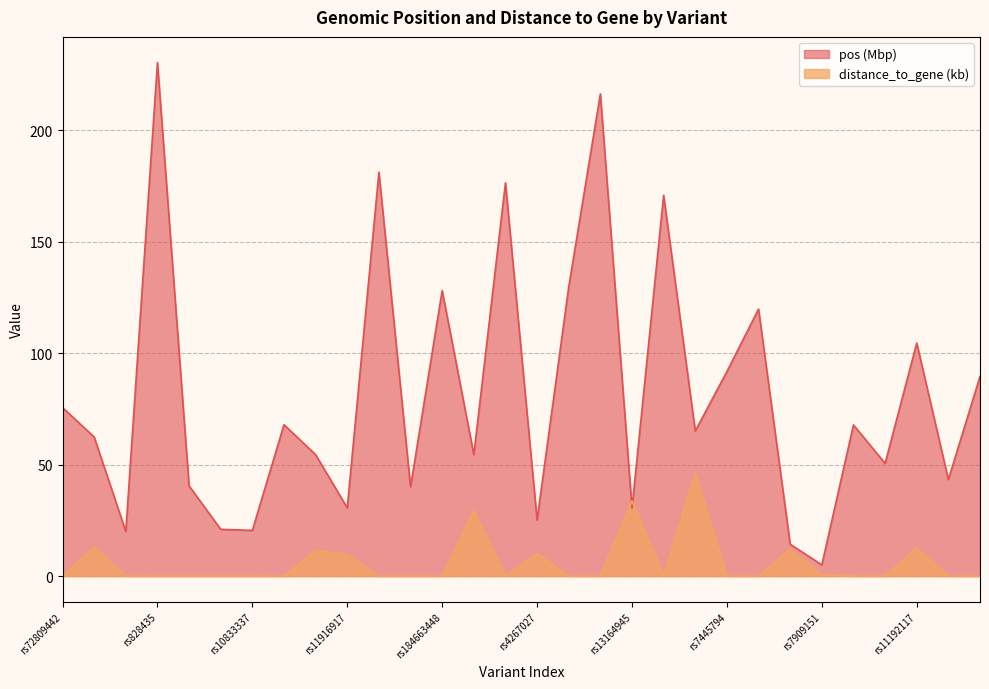

What is the value of the distance_to_gene point at the 21st from the left?

46.0